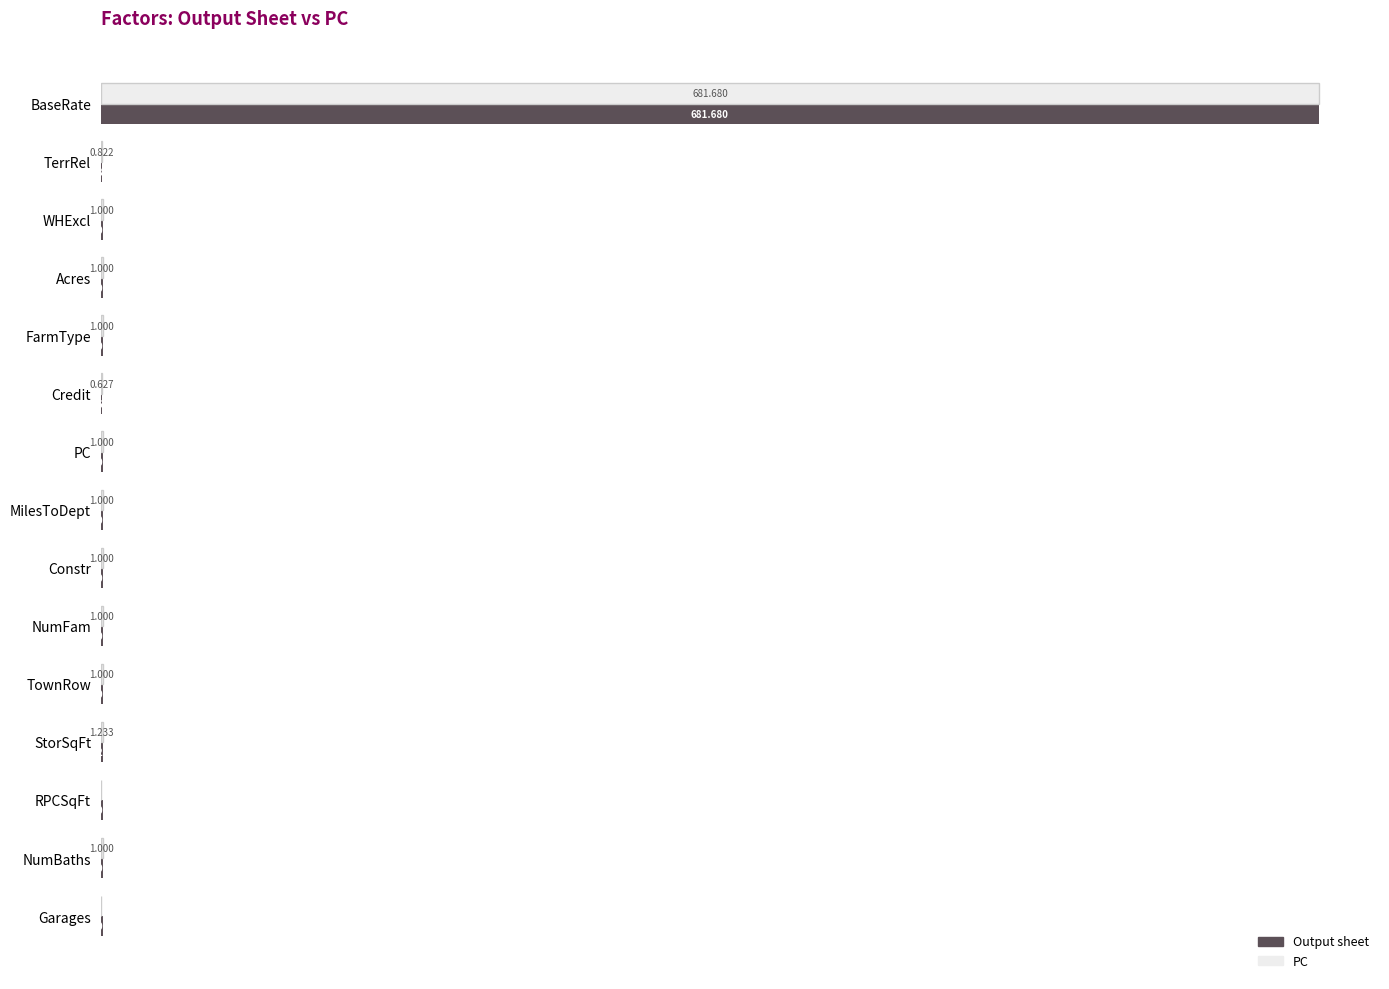

Which series has the largest total across all categories?

Output sheet